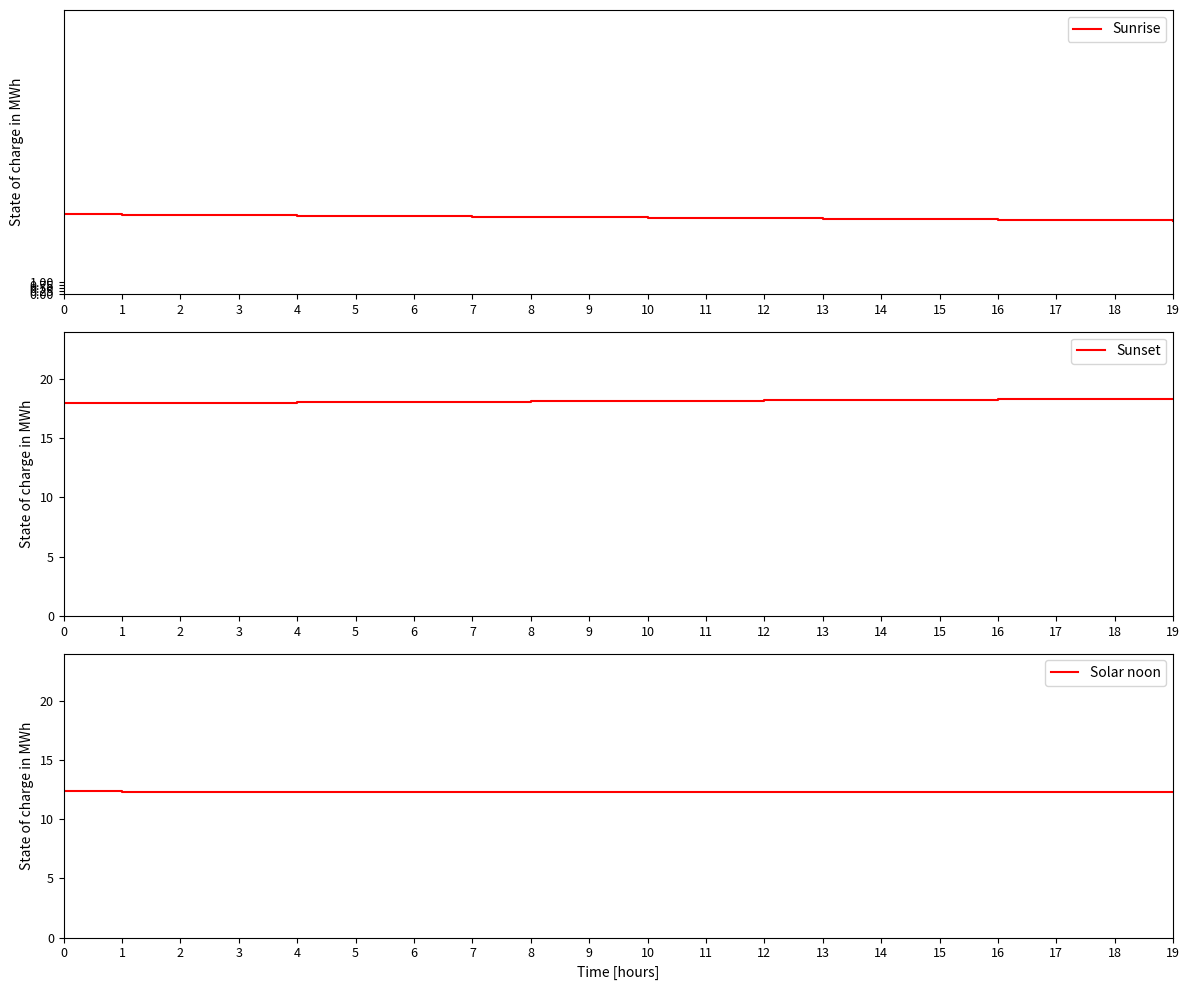

What is the difference between the maximum and minimum values in the Solar noon series?

0.1